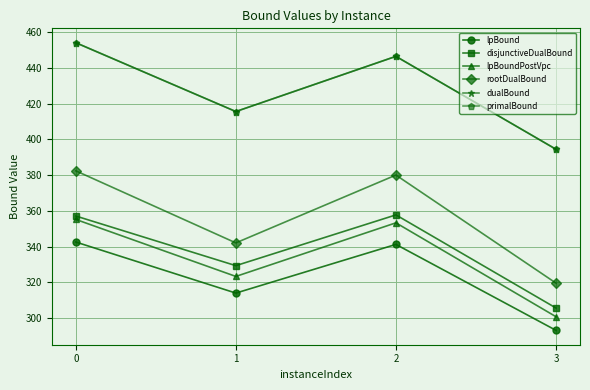

What is the value of the primalBound point at the 1st from the left?

454.2